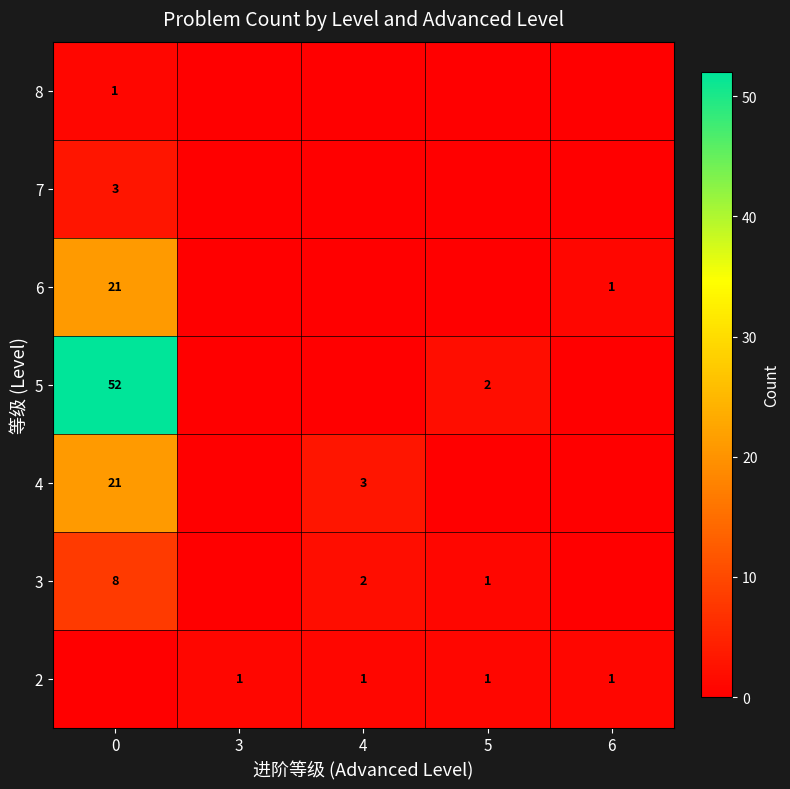

The value of 2 at 4 is 1. True or false?

True